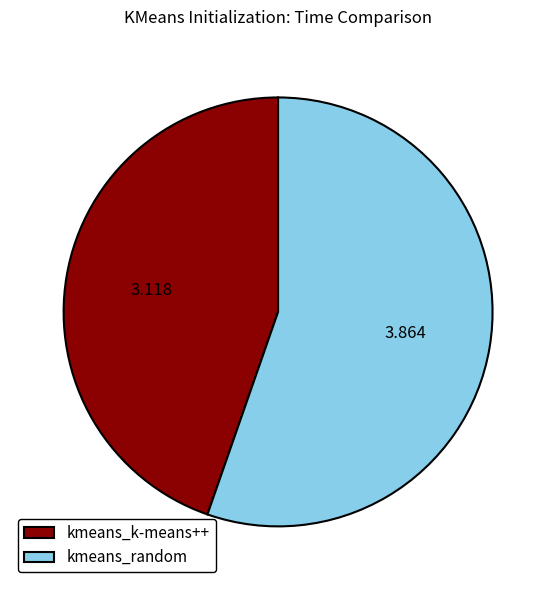

Between kmeans_random and kmeans_k-means++, which is larger?

kmeans_random